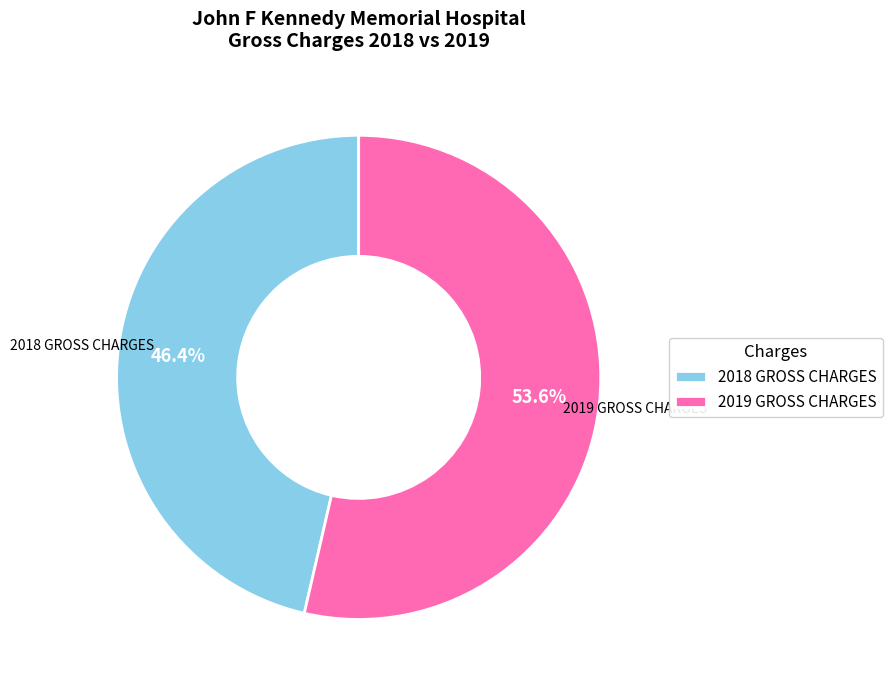

What percentage do 2019 GROSS CHARGES and 2018 GROSS CHARGES together represent?

100.0%